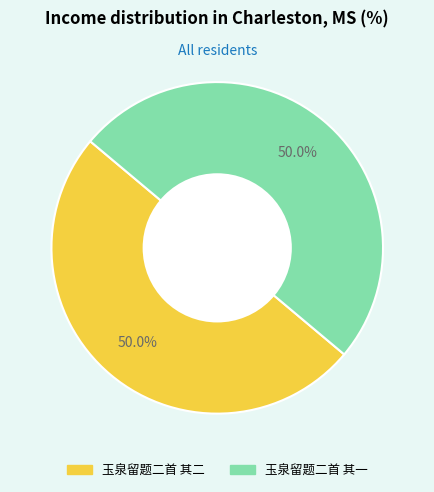

What is the ratio of the value at 玉泉留题二首 其一 to the value at 玉泉留题二首 其二?

1.0